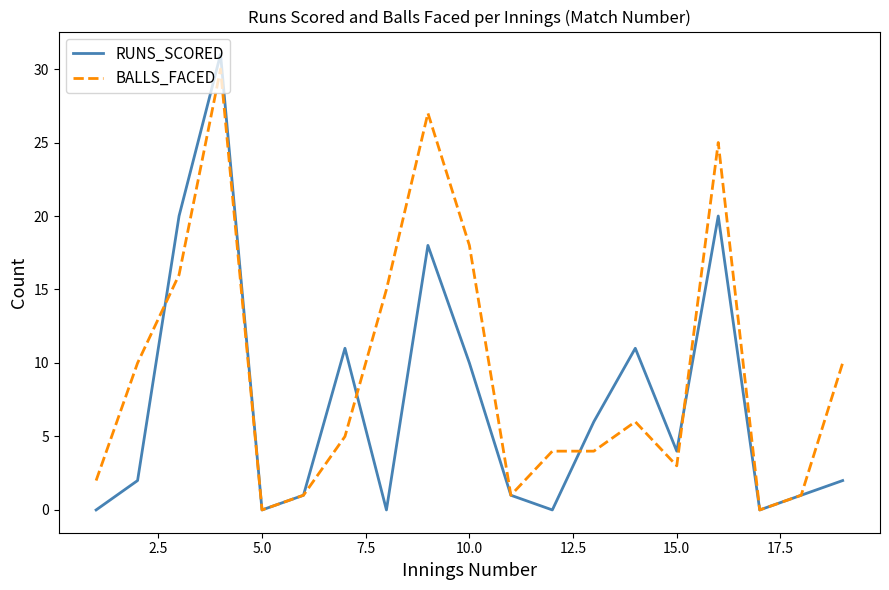

Which series has the largest total across all categories?

BALLS_FACED